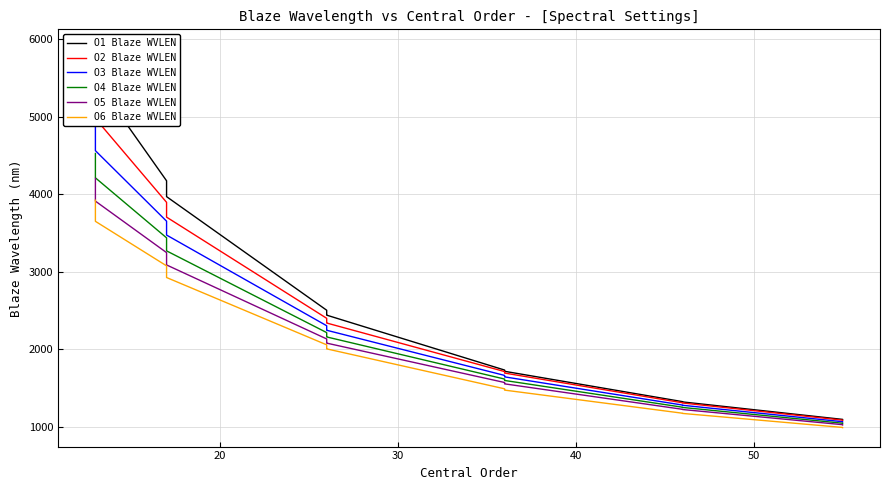

What is the difference between the maximum and minimum values in the O4 Blaze WVLEN series?

3484.4